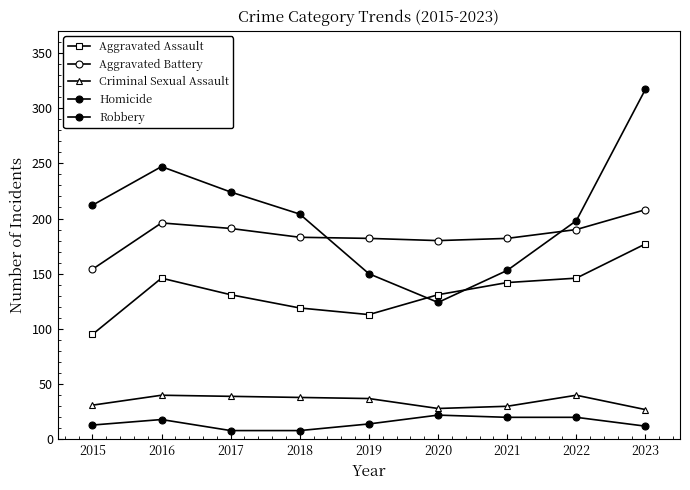

Does the chart display data point markers on the line(s)?

Yes